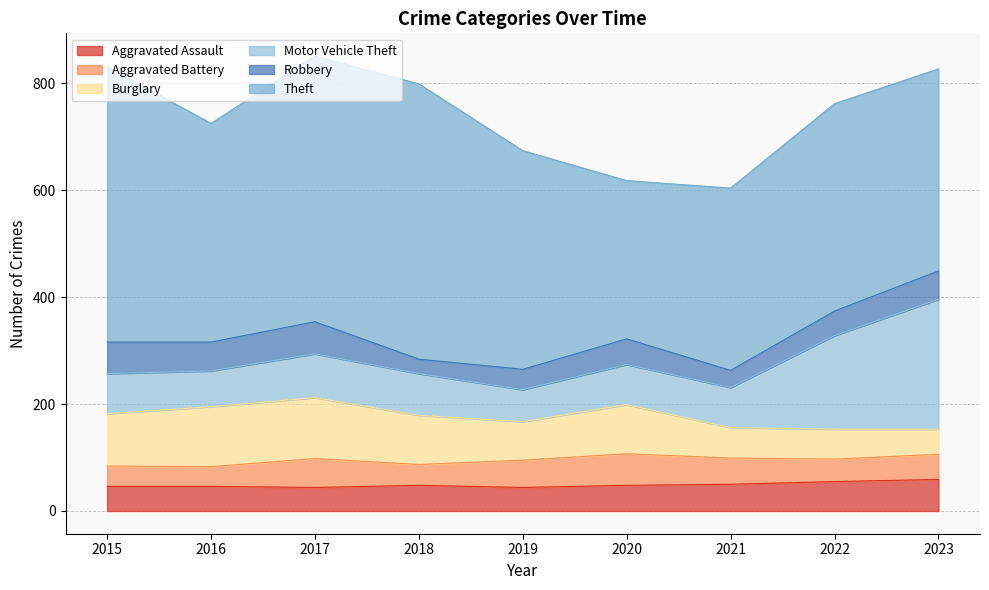

True or false: Theft and Aggravated Assault intersect in this chart.

False